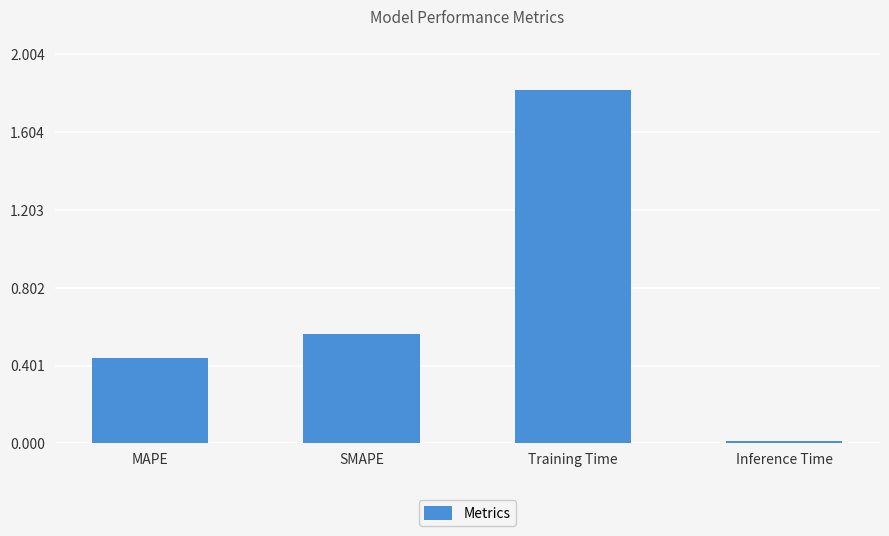

List the labels in order of value, largest first.

Training Time, SMAPE, MAPE, Inference Time